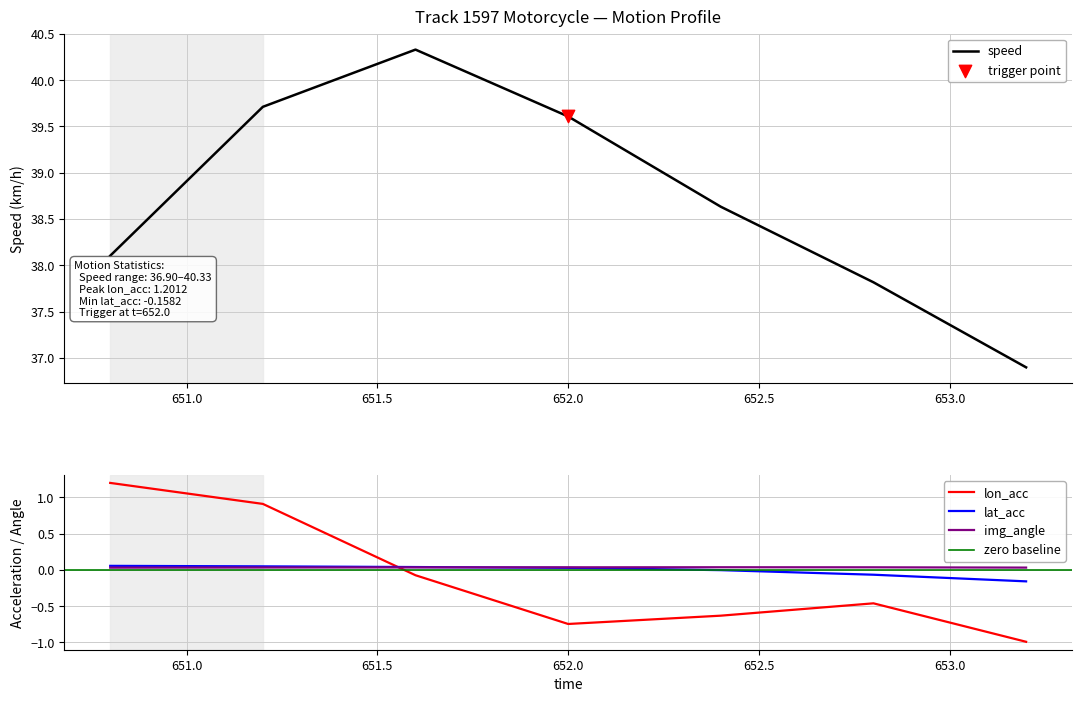

At how many categories does at least one series exceed 32?

7